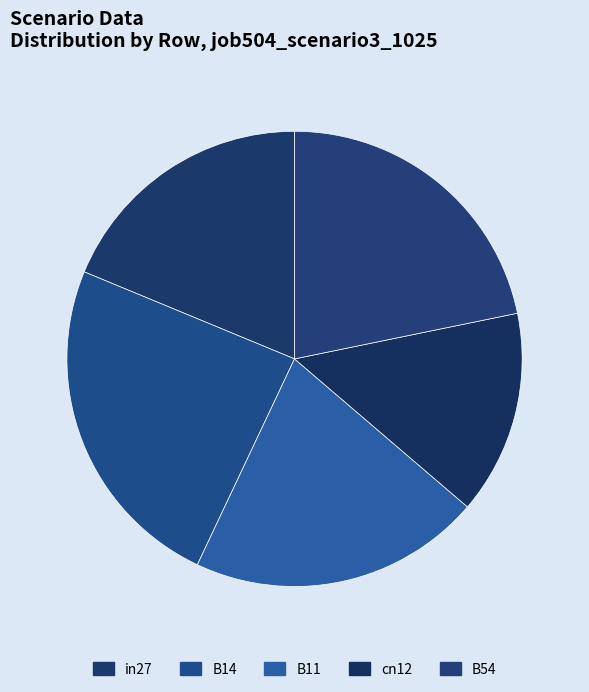

How many slices are in this pie chart?

5